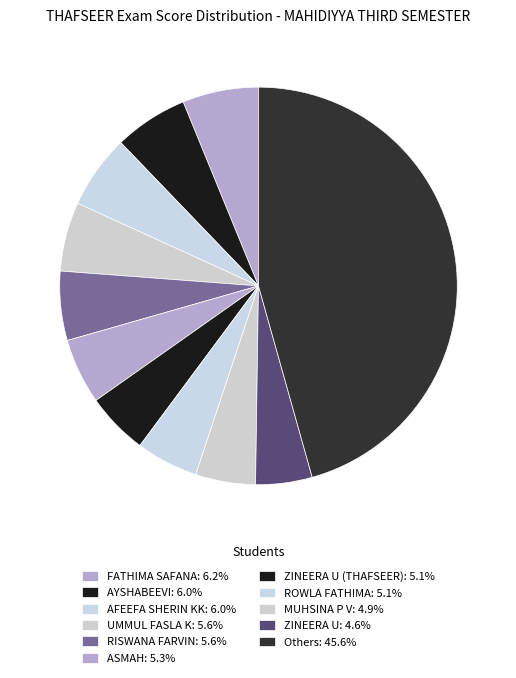

Does any single category account for the majority?

No